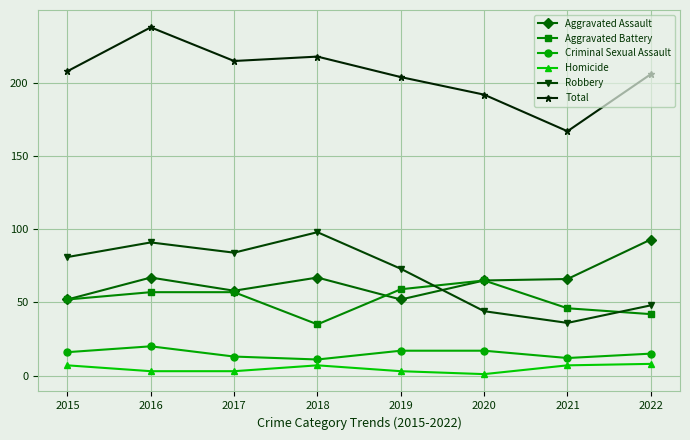

Between 2018 and 2022, which series saw the biggest shift?

Robbery